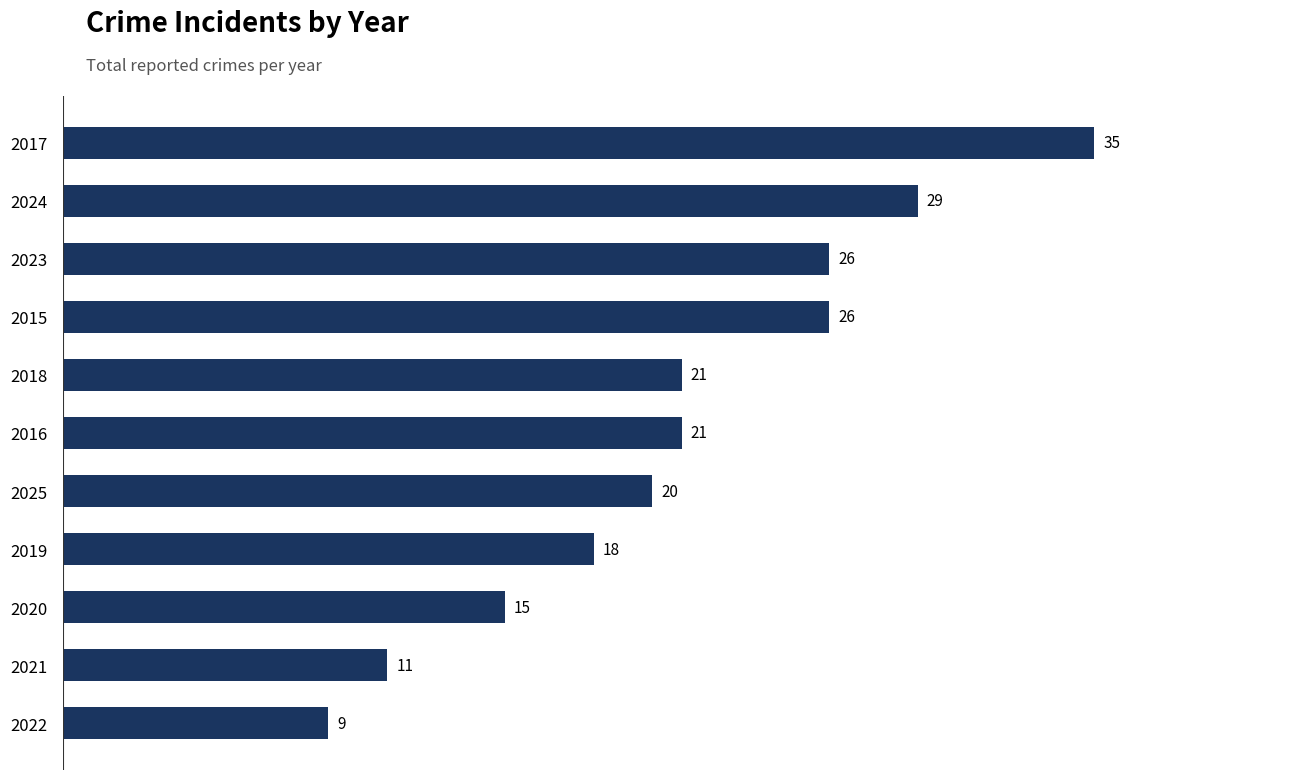

Is it true that the value at 2023 is 35?

False